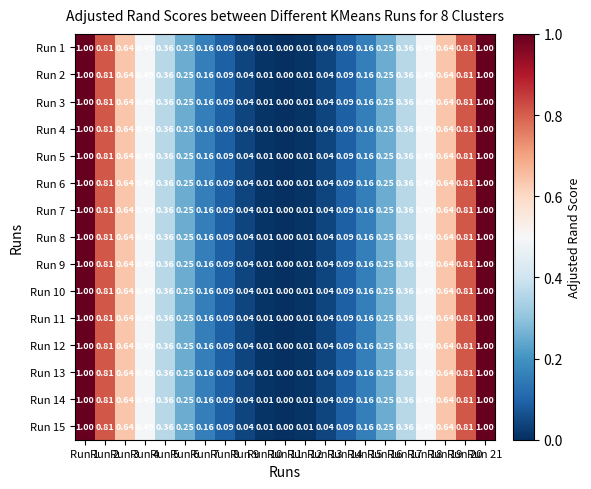

Reading right to left, extract all data points from this chart.

Run 1: Run 21=1.0	Run 20=0.8	Run 19=0.6	Run 18=0.5	Run 17=0.4	Run 16=0.2	Run 15=0.2	Run 14=0.1	Run 13=0.0	Run 12=0.0	Run 11=0.0	Run 10=0.0	Run 9=0.0	Run 8=0.1	Run 7=0.2	Run 6=0.2	Run 5=0.4	Run 4=0.5	Run 3=0.6	Run 2=0.8	Run 1=1.0
Run 2: Run 21=1.0	Run 20=0.8	Run 19=0.6	Run 18=0.5	Run 17=0.4	Run 16=0.2	Run 15=0.2	Run 14=0.1	Run 13=0.0	Run 12=0.0	Run 11=0.0	Run 10=0.0	Run 9=0.0	Run 8=0.1	Run 7=0.2	Run 6=0.2	Run 5=0.4	Run 4=0.5	Run 3=0.6	Run 2=0.8	Run 1=1.0
Run 3: Run 21=1.0	Run 20=0.8	Run 19=0.6	Run 18=0.5	Run 17=0.4	Run 16=0.2	Run 15=0.2	Run 14=0.1	Run 13=0.0	Run 12=0.0	Run 11=0.0	Run 10=0.0	Run 9=0.0	Run 8=0.1	Run 7=0.2	Run 6=0.2	Run 5=0.4	Run 4=0.5	Run 3=0.6	Run 2=0.8	Run 1=1.0
Run 4: Run 21=1.0	Run 20=0.8	Run 19=0.6	Run 18=0.5	Run 17=0.4	Run 16=0.2	Run 15=0.2	Run 14=0.1	Run 13=0.0	Run 12=0.0	Run 11=0.0	Run 10=0.0	Run 9=0.0	Run 8=0.1	Run 7=0.2	Run 6=0.2	Run 5=0.4	Run 4=0.5	Run 3=0.6	Run 2=0.8	Run 1=1.0
Run 5: Run 21=1.0	Run 20=0.8	Run 19=0.6	Run 18=0.5	Run 17=0.4	Run 16=0.2	Run 15=0.2	Run 14=0.1	Run 13=0.0	Run 12=0.0	Run 11=0.0	Run 10=0.0	Run 9=0.0	Run 8=0.1	Run 7=0.2	Run 6=0.2	Run 5=0.4	Run 4=0.5	Run 3=0.6	Run 2=0.8	Run 1=1.0
Run 6: Run 21=1.0	Run 20=0.8	Run 19=0.6	Run 18=0.5	Run 17=0.4	Run 16=0.2	Run 15=0.2	Run 14=0.1	Run 13=0.0	Run 12=0.0	Run 11=0.0	Run 10=0.0	Run 9=0.0	Run 8=0.1	Run 7=0.2	Run 6=0.2	Run 5=0.4	Run 4=0.5	Run 3=0.6	Run 2=0.8	Run 1=1.0
Run 7: Run 21=1.0	Run 20=0.8	Run 19=0.6	Run 18=0.5	Run 17=0.4	Run 16=0.2	Run 15=0.2	Run 14=0.1	Run 13=0.0	Run 12=0.0	Run 11=0.0	Run 10=0.0	Run 9=0.0	Run 8=0.1	Run 7=0.2	Run 6=0.2	Run 5=0.4	Run 4=0.5	Run 3=0.6	Run 2=0.8	Run 1=1.0
Run 8: Run 21=1.0	Run 20=0.8	Run 19=0.6	Run 18=0.5	Run 17=0.4	Run 16=0.2	Run 15=0.2	Run 14=0.1	Run 13=0.0	Run 12=0.0	Run 11=0.0	Run 10=0.0	Run 9=0.0	Run 8=0.1	Run 7=0.2	Run 6=0.2	Run 5=0.4	Run 4=0.5	Run 3=0.6	Run 2=0.8	Run 1=1.0
Run 9: Run 21=1.0	Run 20=0.8	Run 19=0.6	Run 18=0.5	Run 17=0.4	Run 16=0.2	Run 15=0.2	Run 14=0.1	Run 13=0.0	Run 12=0.0	Run 11=0.0	Run 10=0.0	Run 9=0.0	Run 8=0.1	Run 7=0.2	Run 6=0.2	Run 5=0.4	Run 4=0.5	Run 3=0.6	Run 2=0.8	Run 1=1.0
Run 10: Run 21=1.0	Run 20=0.8	Run 19=0.6	Run 18=0.5	Run 17=0.4	Run 16=0.2	Run 15=0.2	Run 14=0.1	Run 13=0.0	Run 12=0.0	Run 11=0.0	Run 10=0.0	Run 9=0.0	Run 8=0.1	Run 7=0.2	Run 6=0.2	Run 5=0.4	Run 4=0.5	Run 3=0.6	Run 2=0.8	Run 1=1.0
Run 11: Run 21=1.0	Run 20=0.8	Run 19=0.6	Run 18=0.5	Run 17=0.4	Run 16=0.2	Run 15=0.2	Run 14=0.1	Run 13=0.0	Run 12=0.0	Run 11=0.0	Run 10=0.0	Run 9=0.0	Run 8=0.1	Run 7=0.2	Run 6=0.2	Run 5=0.4	Run 4=0.5	Run 3=0.6	Run 2=0.8	Run 1=1.0
Run 12: Run 21=1.0	Run 20=0.8	Run 19=0.6	Run 18=0.5	Run 17=0.4	Run 16=0.2	Run 15=0.2	Run 14=0.1	Run 13=0.0	Run 12=0.0	Run 11=0.0	Run 10=0.0	Run 9=0.0	Run 8=0.1	Run 7=0.2	Run 6=0.2	Run 5=0.4	Run 4=0.5	Run 3=0.6	Run 2=0.8	Run 1=1.0
Run 13: Run 21=1.0	Run 20=0.8	Run 19=0.6	Run 18=0.5	Run 17=0.4	Run 16=0.2	Run 15=0.2	Run 14=0.1	Run 13=0.0	Run 12=0.0	Run 11=0.0	Run 10=0.0	Run 9=0.0	Run 8=0.1	Run 7=0.2	Run 6=0.2	Run 5=0.4	Run 4=0.5	Run 3=0.6	Run 2=0.8	Run 1=1.0
Run 14: Run 21=1.0	Run 20=0.8	Run 19=0.6	Run 18=0.5	Run 17=0.4	Run 16=0.2	Run 15=0.2	Run 14=0.1	Run 13=0.0	Run 12=0.0	Run 11=0.0	Run 10=0.0	Run 9=0.0	Run 8=0.1	Run 7=0.2	Run 6=0.2	Run 5=0.4	Run 4=0.5	Run 3=0.6	Run 2=0.8	Run 1=1.0
Run 15: Run 21=1.0	Run 20=0.8	Run 19=0.6	Run 18=0.5	Run 17=0.4	Run 16=0.2	Run 15=0.2	Run 14=0.1	Run 13=0.0	Run 12=0.0	Run 11=0.0	Run 10=0.0	Run 9=0.0	Run 8=0.1	Run 7=0.2	Run 6=0.2	Run 5=0.4	Run 4=0.5	Run 3=0.6	Run 2=0.8	Run 1=1.0